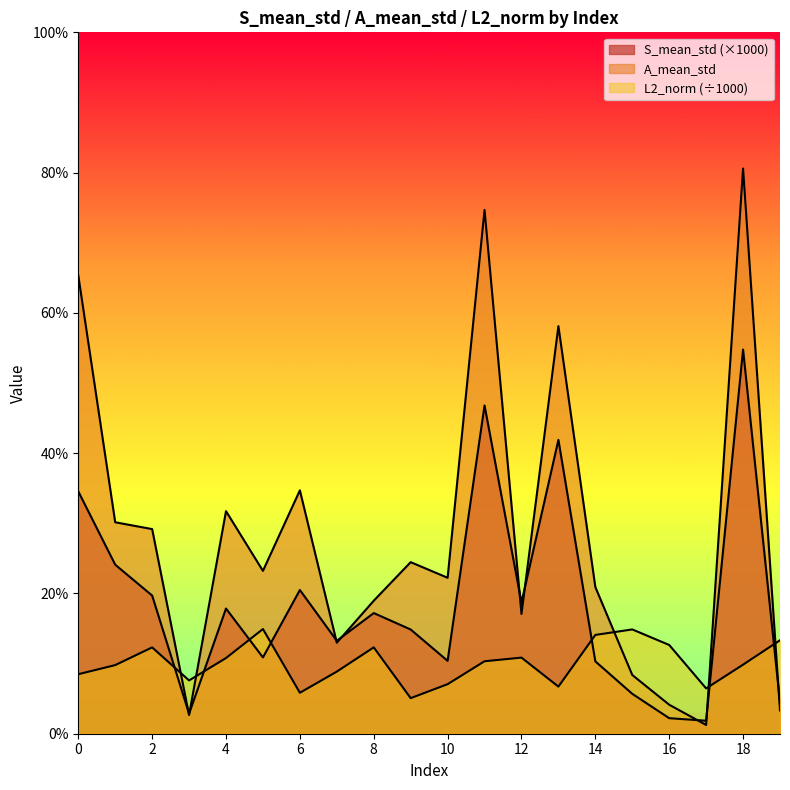

Which has a higher value, 2 or 10?

2